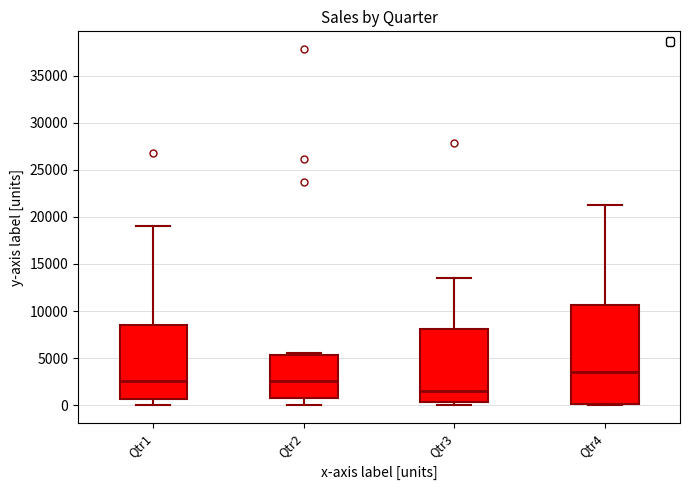

Which box is the tallest, from its lower edge to its upper edge?

Qtr4